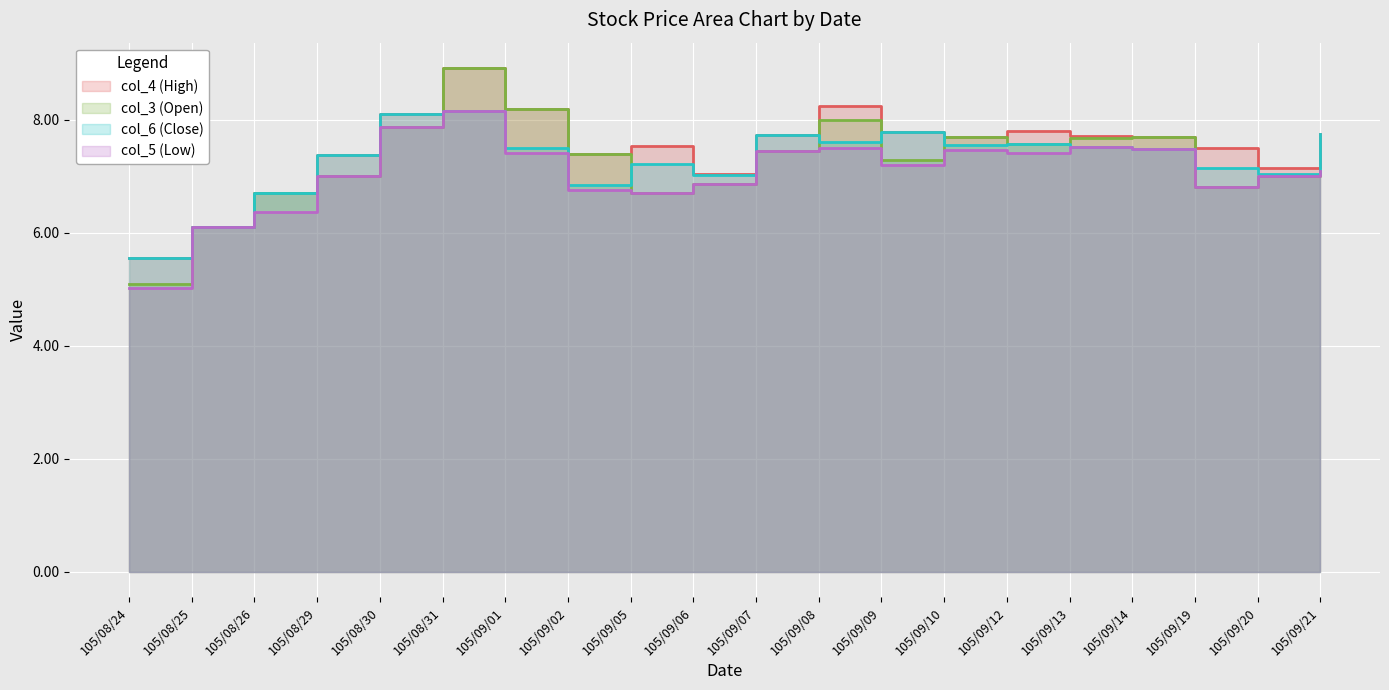

Which category has the lowest value in the col_5 series?

105/08/24